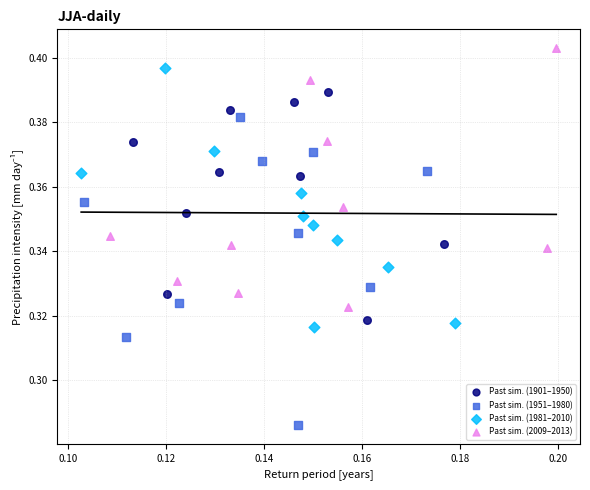

Which series has the largest Y range (max minus min)?

Past sim. (1951–1980)